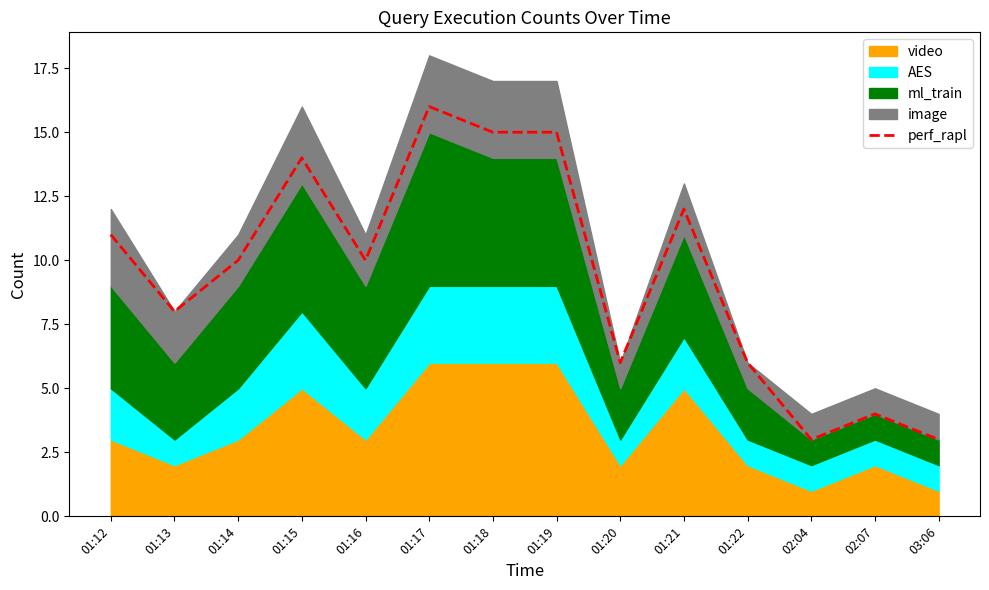

What is the smallest value displayed?

3